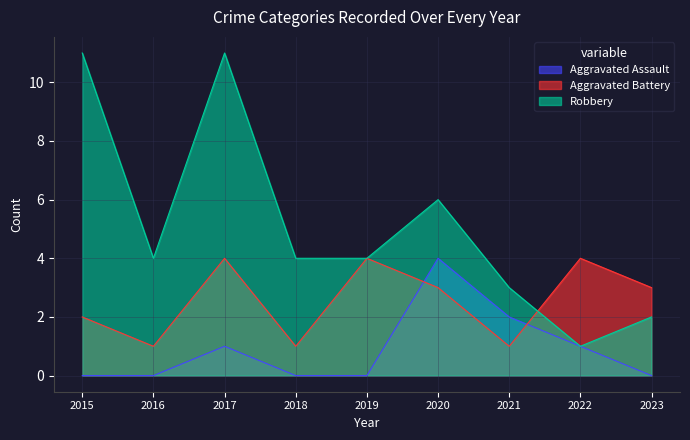

What is the value of the Robbery point at the 4th from the left?

4